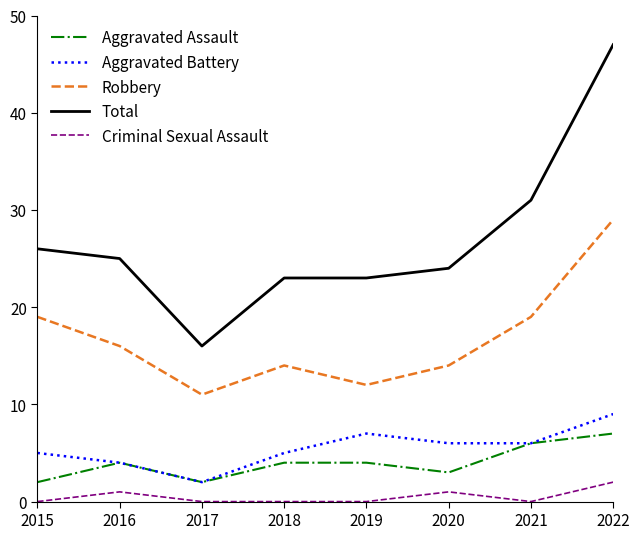

Reading left to right, list all the values displayed in this chart.

Aggravated Assault: 2015=2	2016=4	2017=2	2018=4	2019=4	2020=3	2021=6	2022=7
Aggravated Battery: 2015=5	2016=4	2017=2	2018=5	2019=7	2020=6	2021=6	2022=9
Robbery: 2015=19	2016=16	2017=11	2018=14	2019=12	2020=14	2021=19	2022=29
Total: 2015=26	2016=25	2017=16	2018=23	2019=23	2020=24	2021=31	2022=47
Criminal Sexual Assault: 2015=0	2016=1	2017=0	2018=0	2019=0	2020=1	2021=0	2022=2